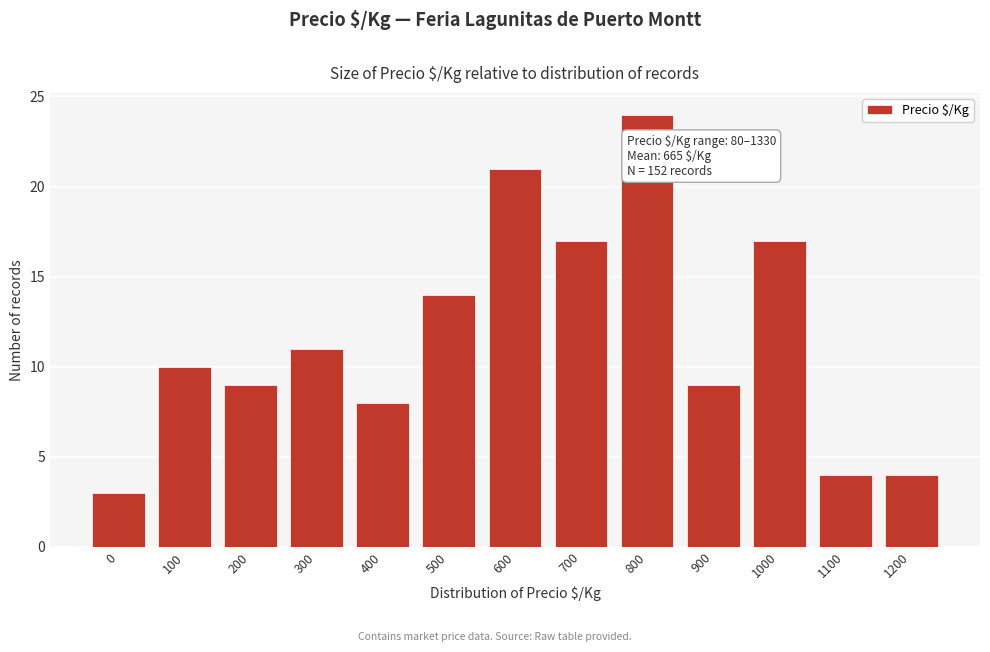

Reading right to left, transcribe all the data shown in this chart.

4	4	17	9	24	17	21	14	8	11	9	10	3